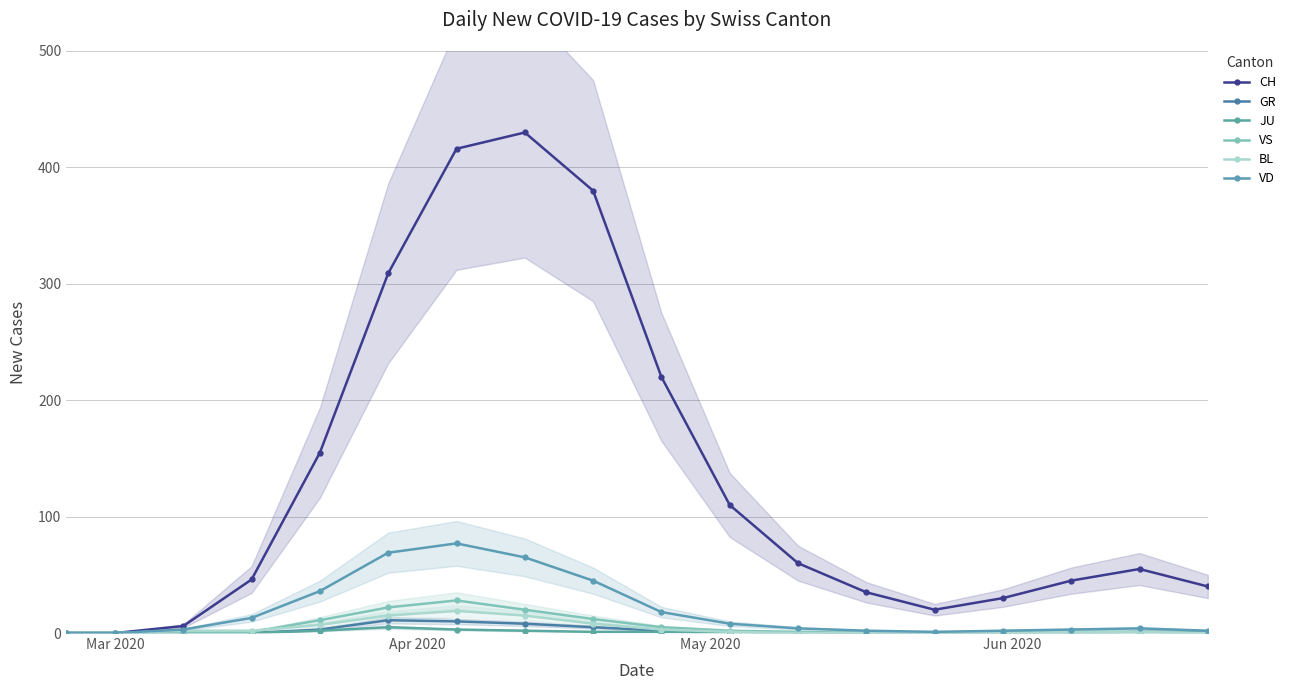

How many lines are shown in the chart?

6